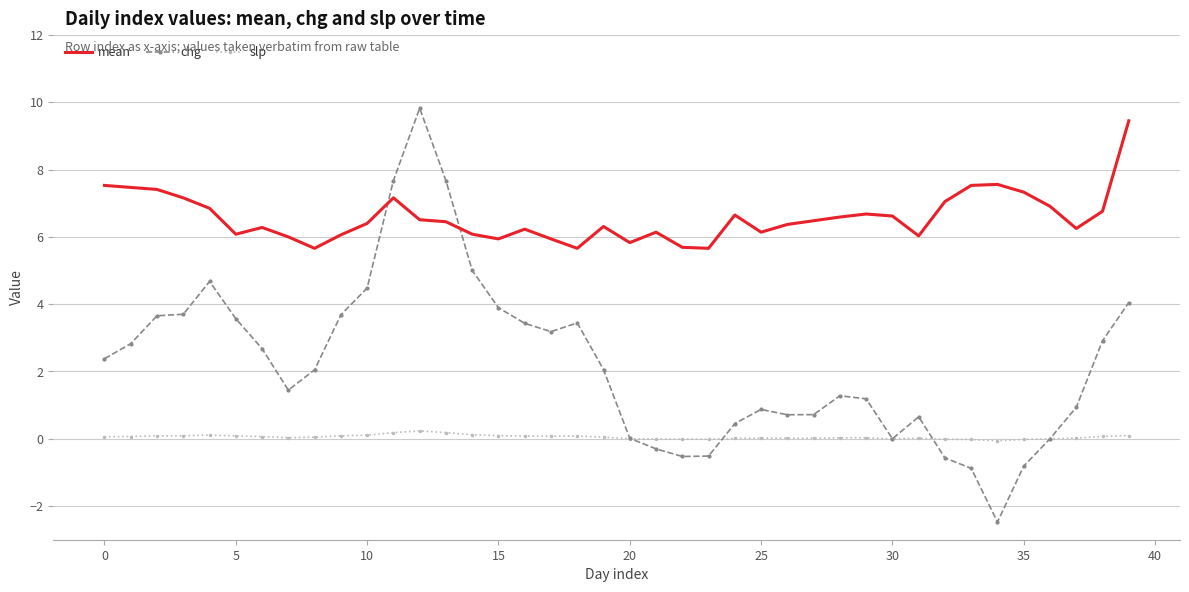

Which series has the largest range (max minus min)?

chg